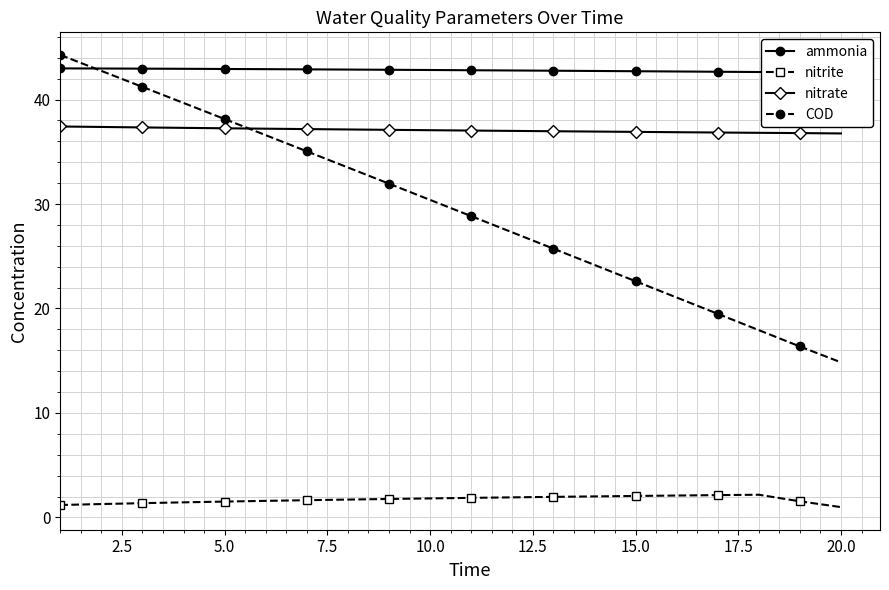

How many intersections are there between COD and ammonia?

1